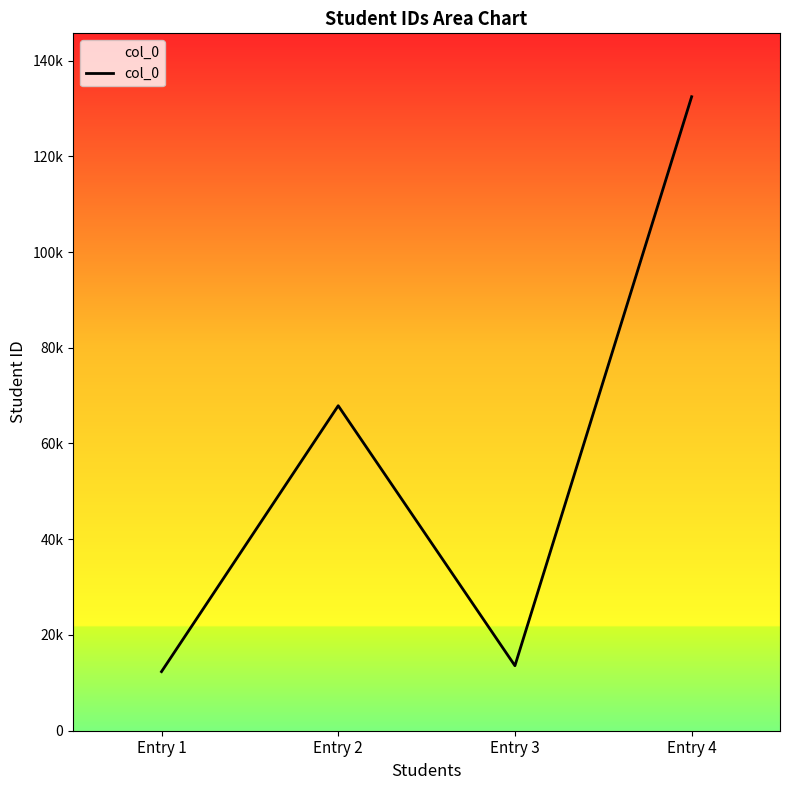

Does the chart have visible grid lines?

No